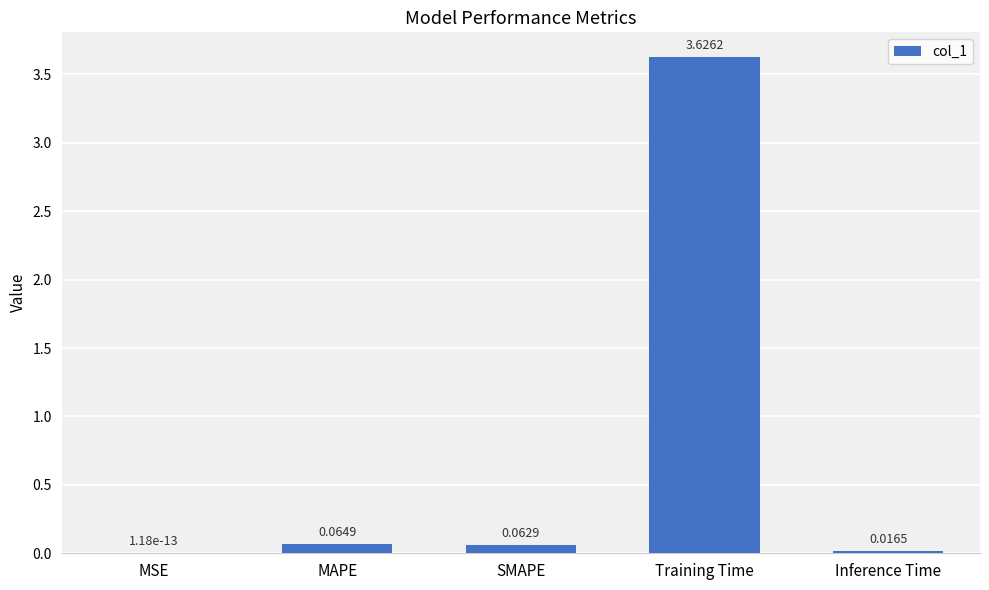

At which category does the chart reach its peak across all series?

Training Time